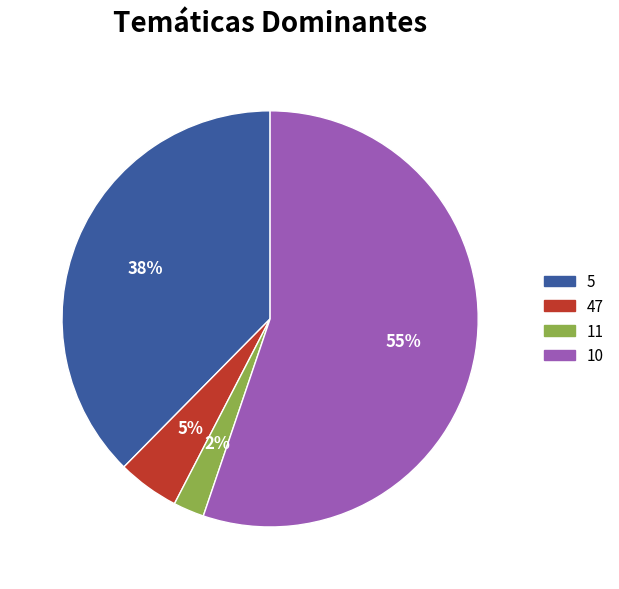

To the nearest percent, what portion does 5 represent?

38%